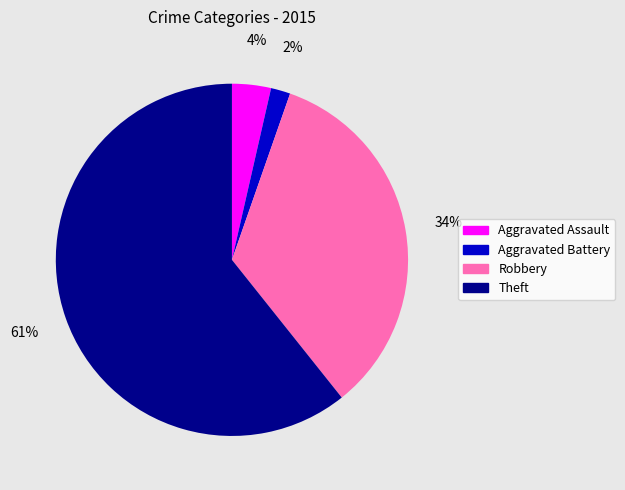

Which slice is the largest?

Theft